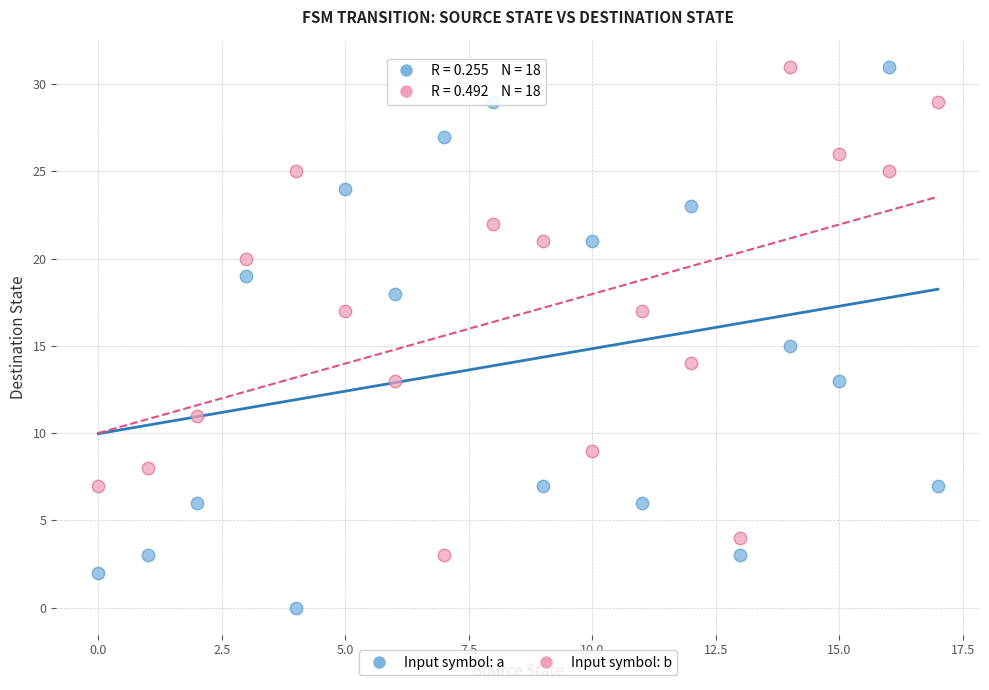

Across all data points, what is the range of Y values (max minus min)?

31